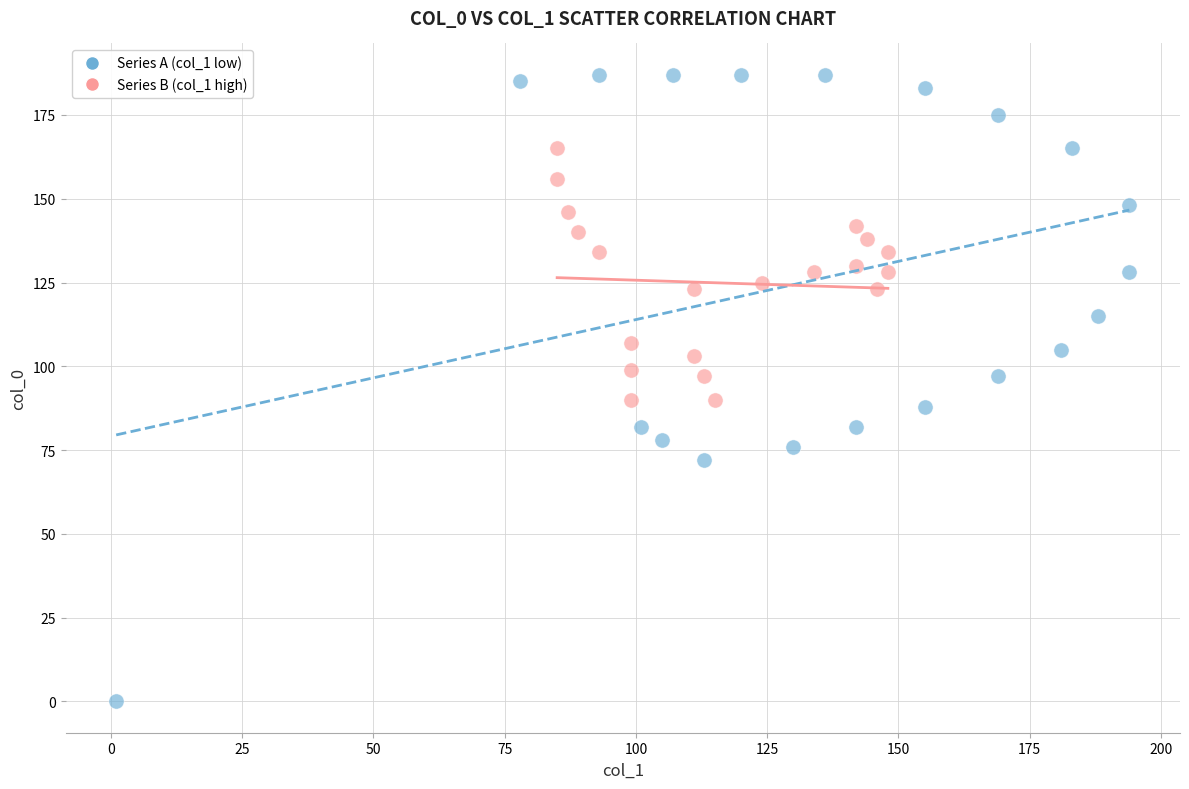

What are all the series names shown in the legend?

Series A (col_1 low), Series B (col_1 high)